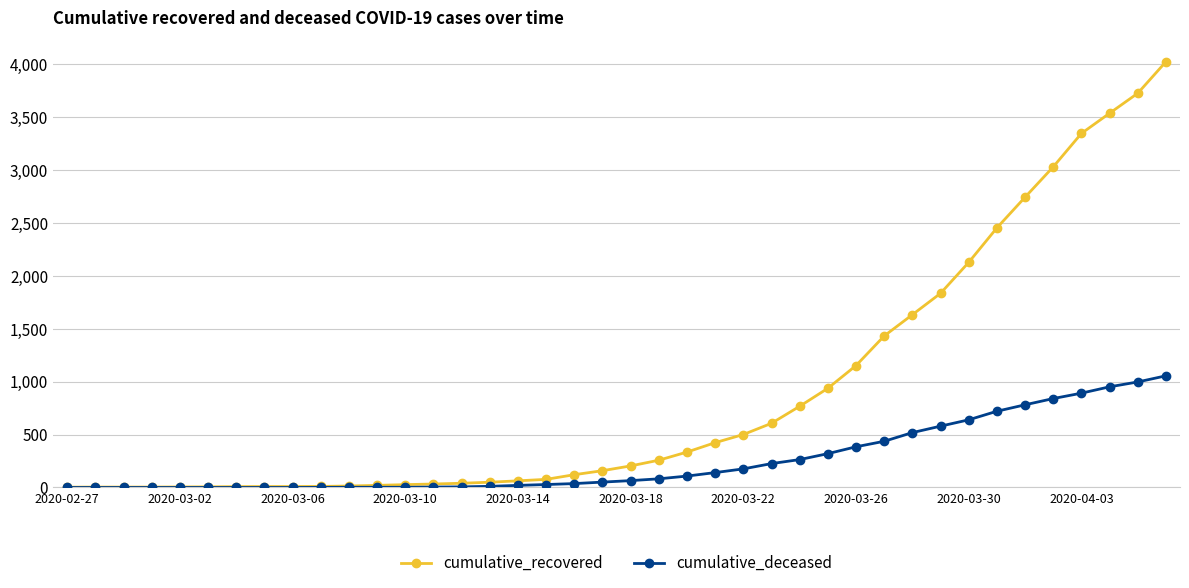

Rank the series by their maximum value, from highest to lowest.

cumulative_recovered, cumulative_deceased